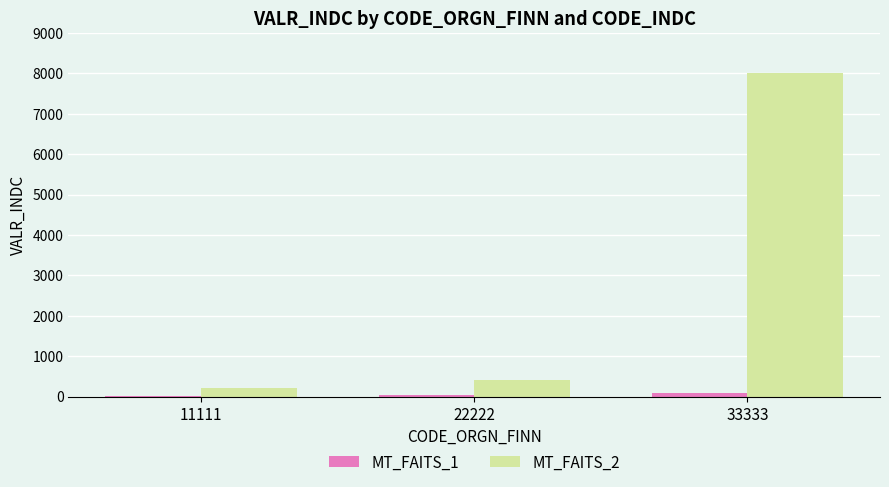

Which series has the widest spread of values?

MT_FAITS_2